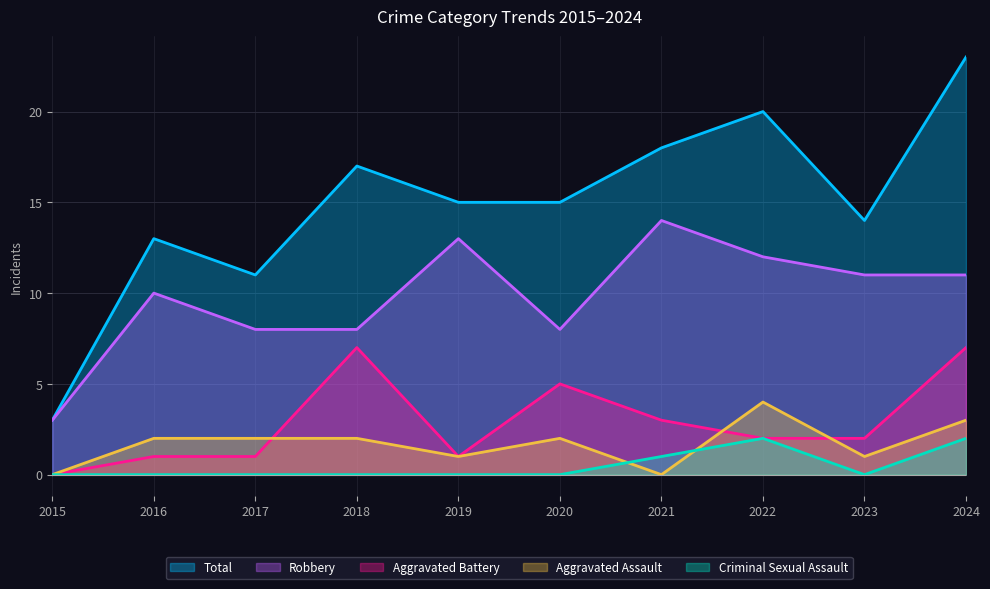

Does the chart display data point markers on the line(s)?

No